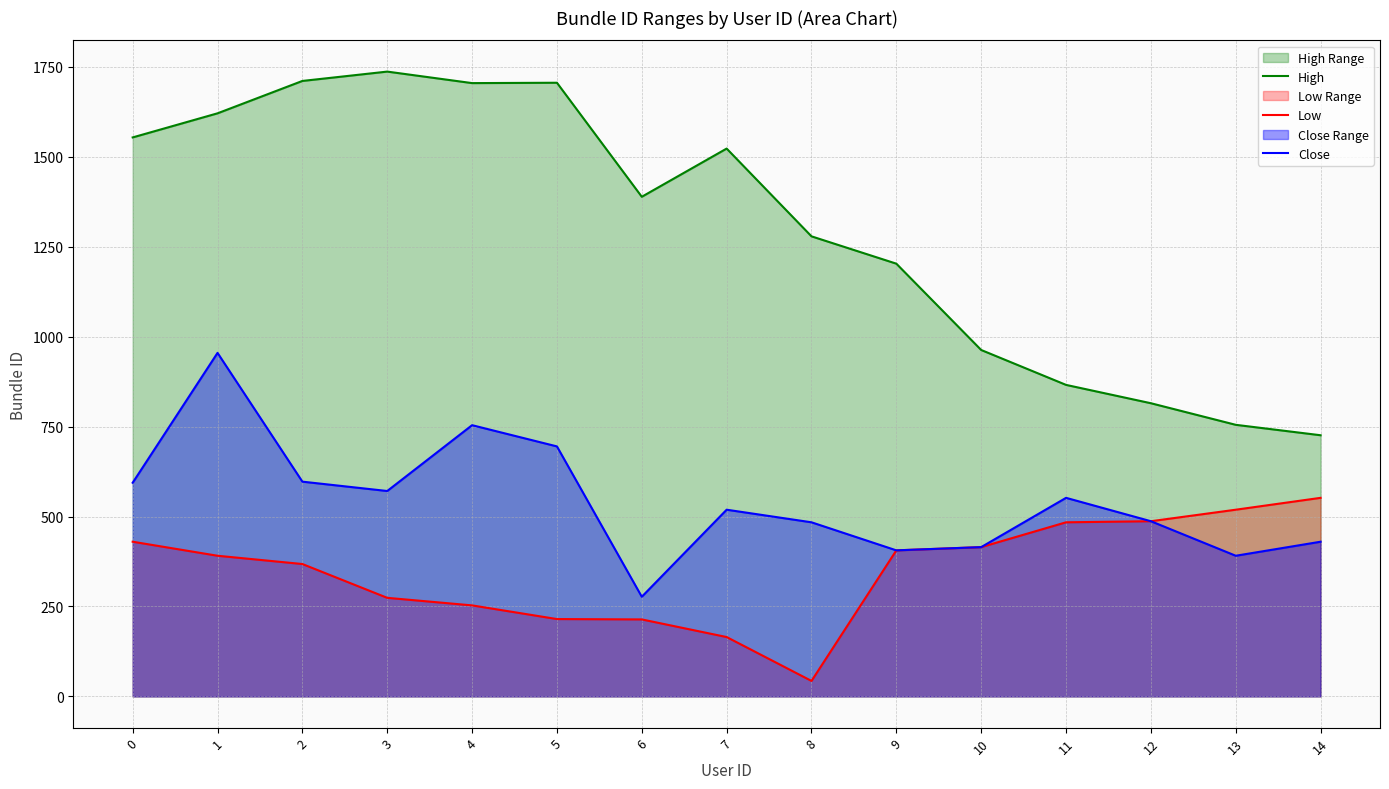

At which category is the sum across all series the highest?

1